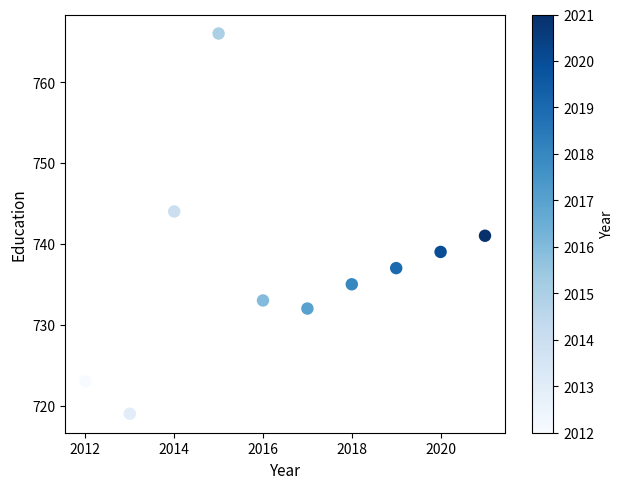

What Y value in the scatter plot is closest to 742?

741